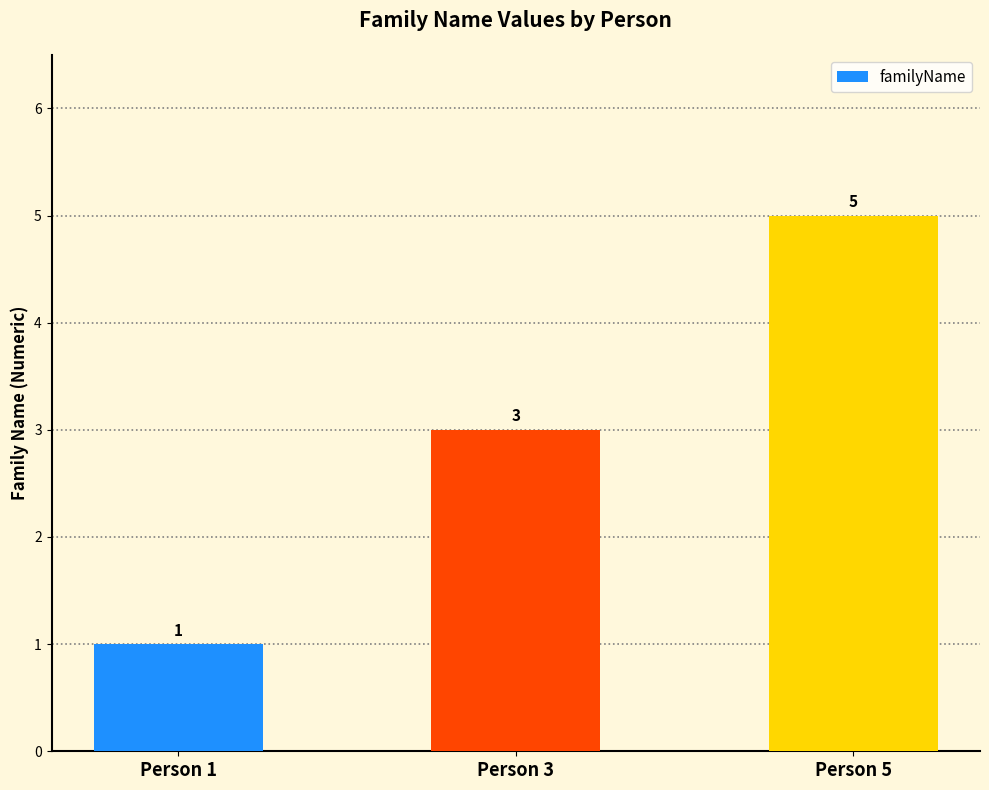

True or false: the data shows 5 at Person 5.

True